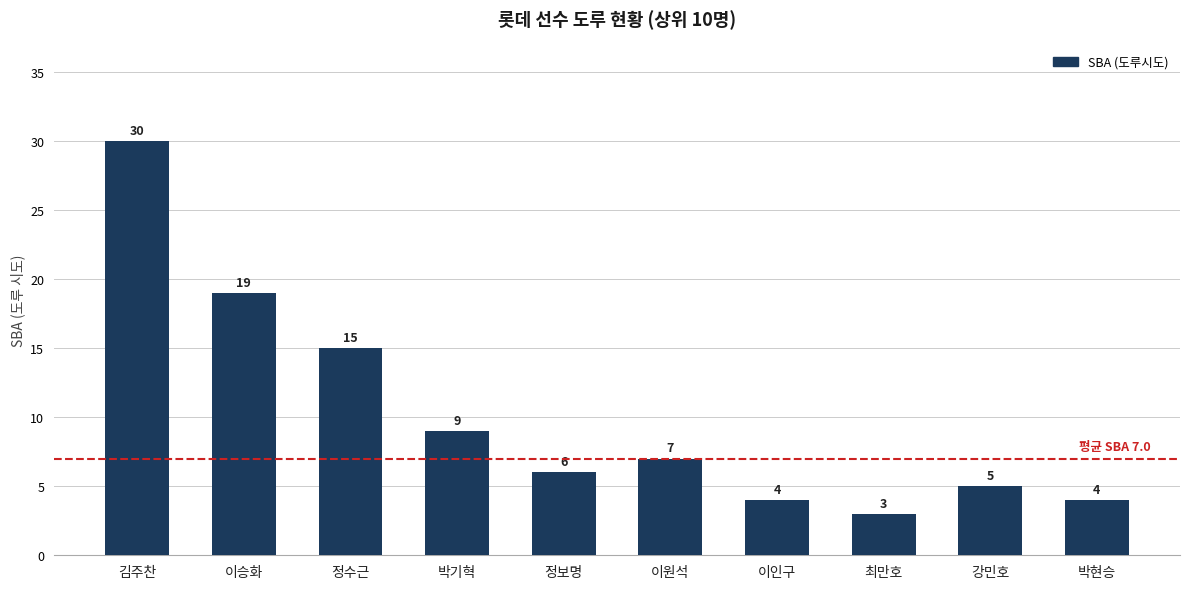

What is the difference between the maximum and minimum values?

27